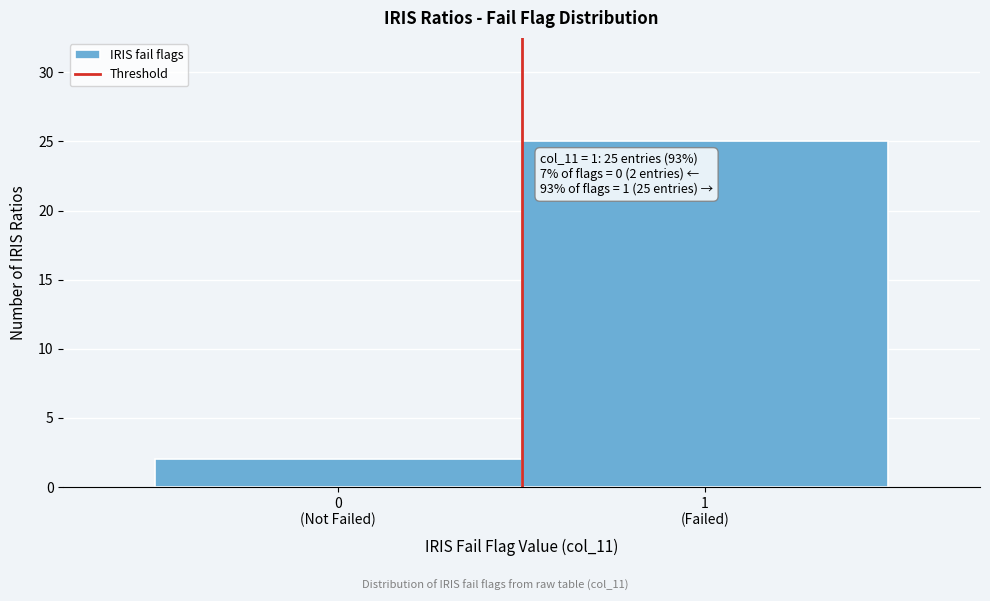

Reading left to right, what are all the values shown in this chart?

2	25